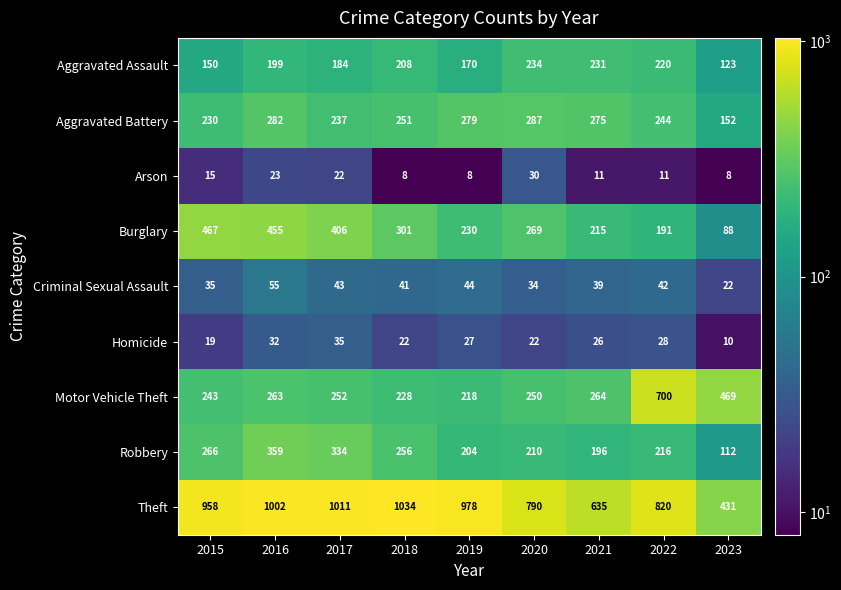

Which label corresponds to the largest value in the chart?

2018